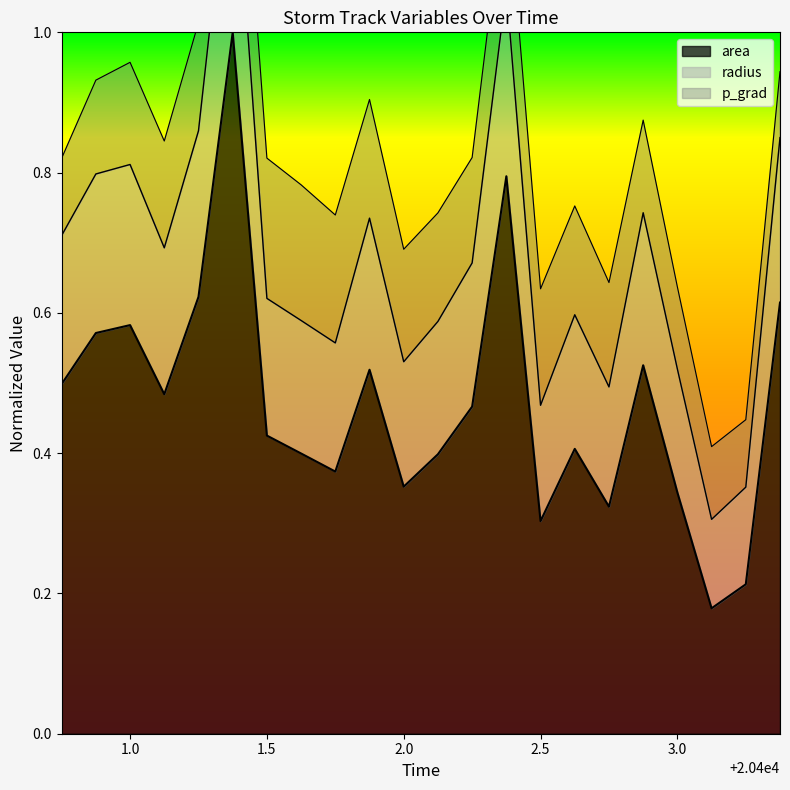

Does the chart have visible grid lines?

No